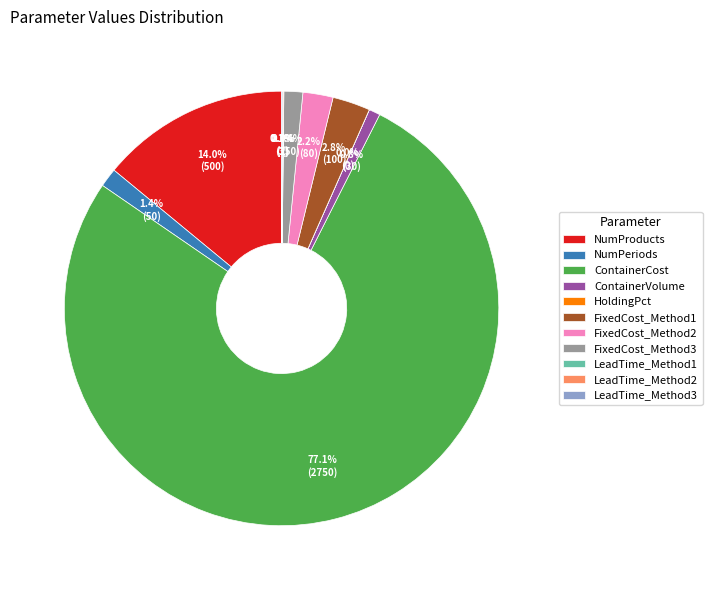

What is the largest slice in the pie chart?

ContainerCost